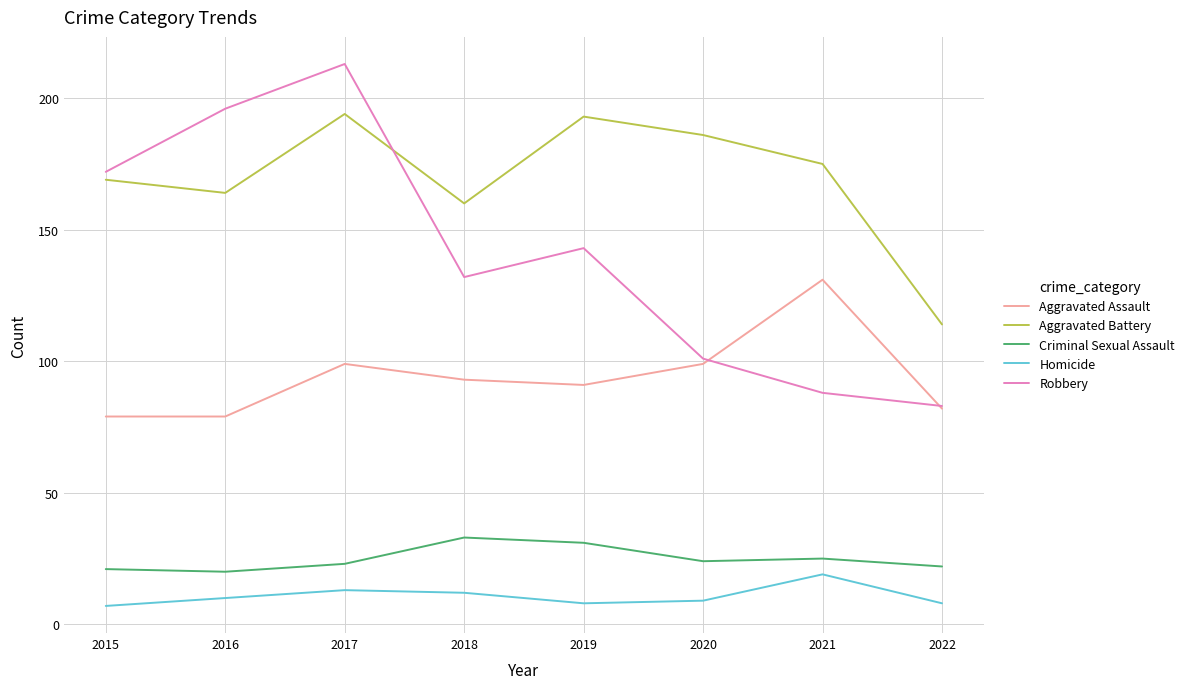

At which category does Criminal Sexual Assault reach its first local valley?

2016